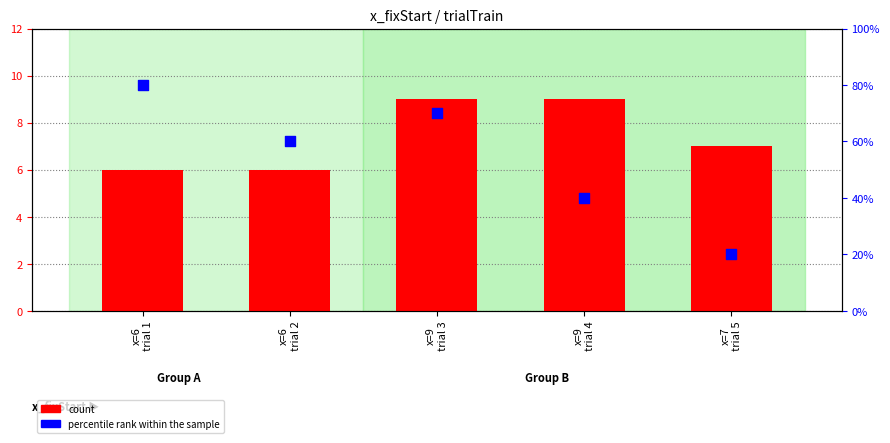

At which category is the sum across all series the highest?

x=9
trial 3